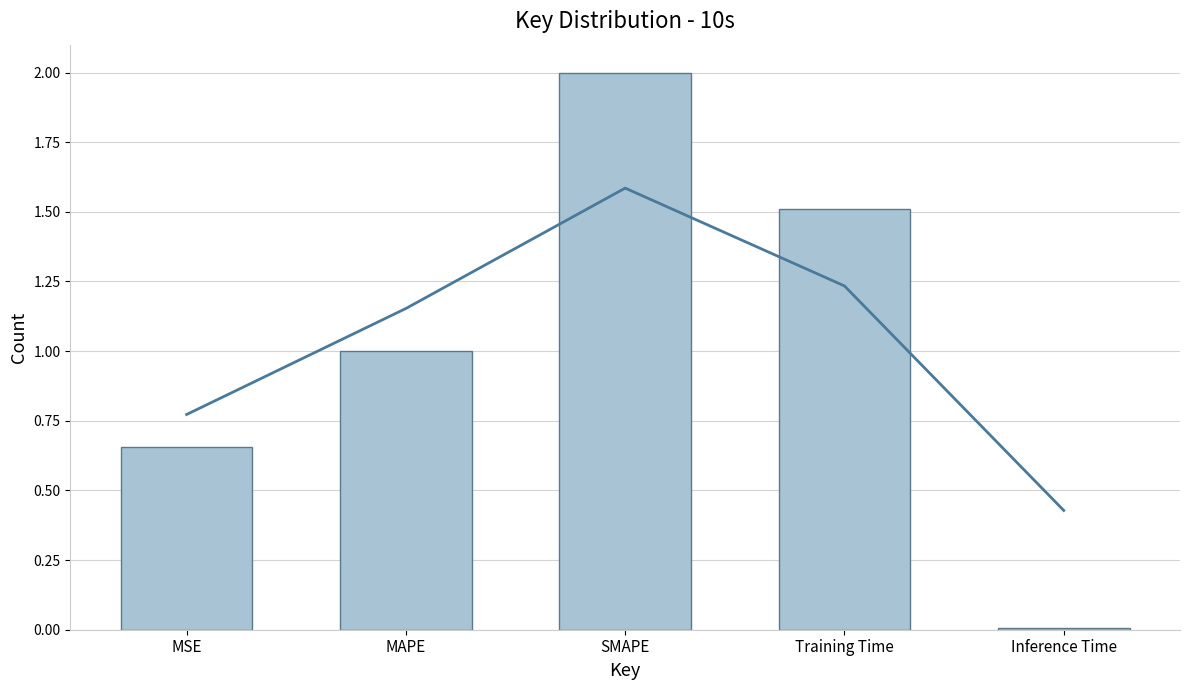

Is it true that the value at SMAPE is 2.0?

True